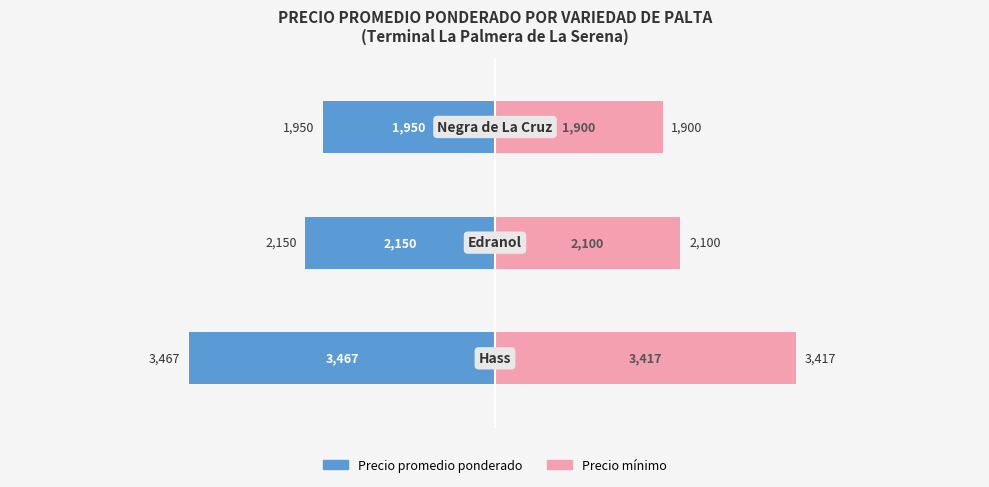

What is the difference between the maximum and minimum values in the Precio promedio ponderado series?

1517